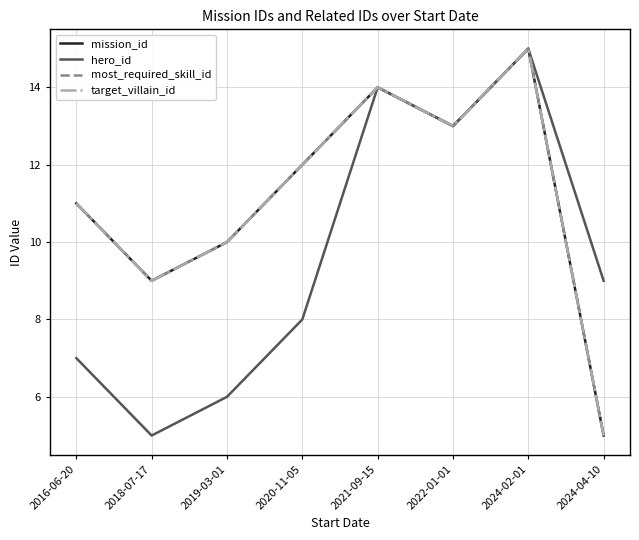

At 2021-09-15, list the series in order from largest to smallest.

mission_id, hero_id, most_required_skill_id, target_villain_id